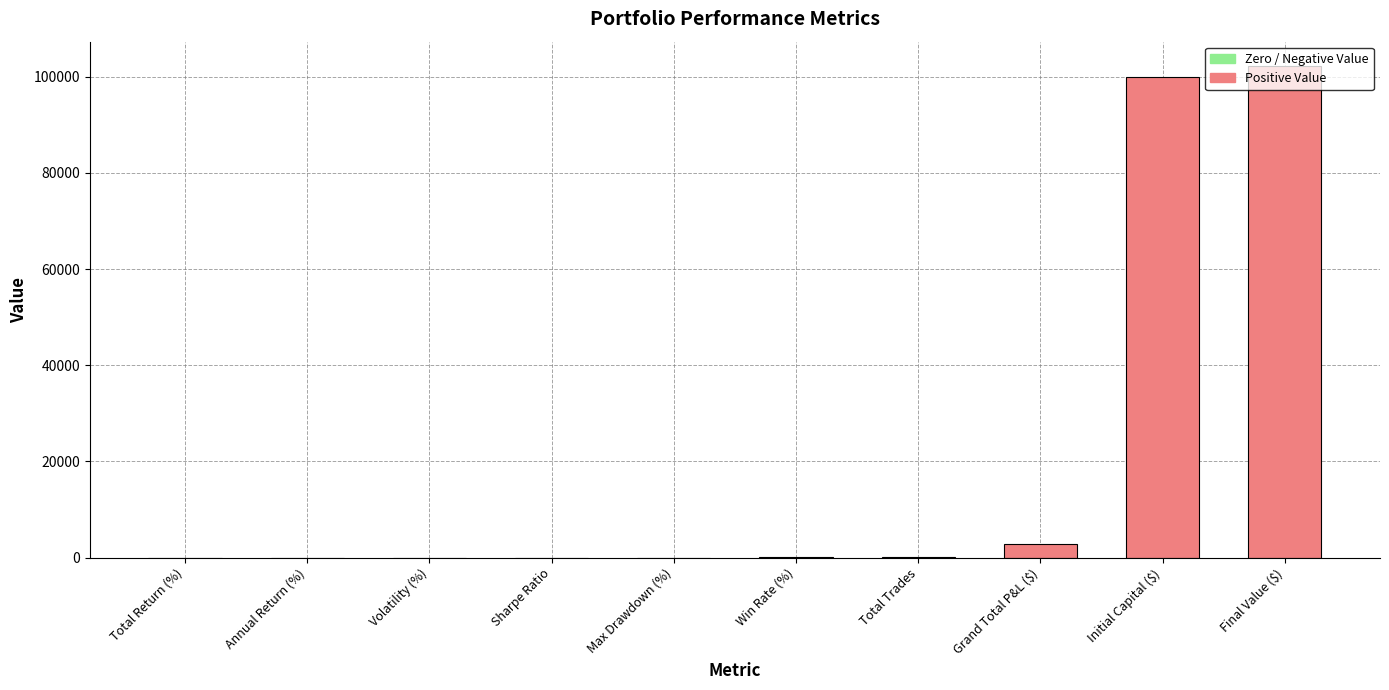

Which has a higher value, Sharpe Ratio or Final Value ($)?

Final Value ($)